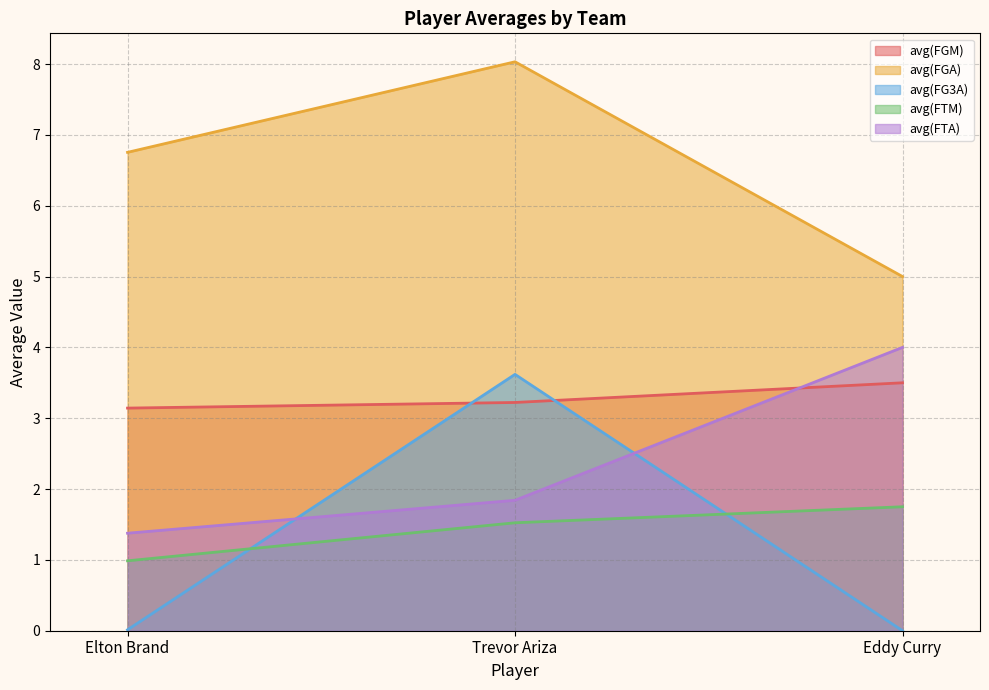

Reading left to right, transcribe all the data shown in this chart.

avg(FGM): Elton Brand=3.1	Trevor Ariza=3.2	Eddy Curry=3.5
avg(FGA): Elton Brand=6.8	Trevor Ariza=8.0	Eddy Curry=5.0
avg(FG3A): Elton Brand=0.0	Trevor Ariza=3.6	Eddy Curry=0.0
avg(FTM): Elton Brand=1.0	Trevor Ariza=1.5	Eddy Curry=1.8
avg(FTA): Elton Brand=1.4	Trevor Ariza=1.8	Eddy Curry=4.0